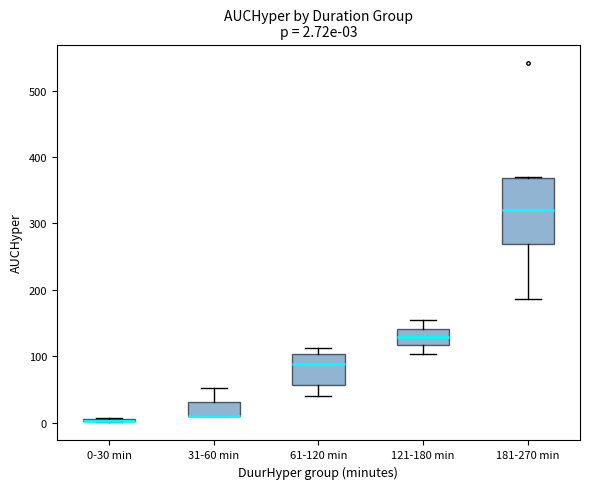

Which box is the tallest, from its lower edge to its upper edge?

181-270 min